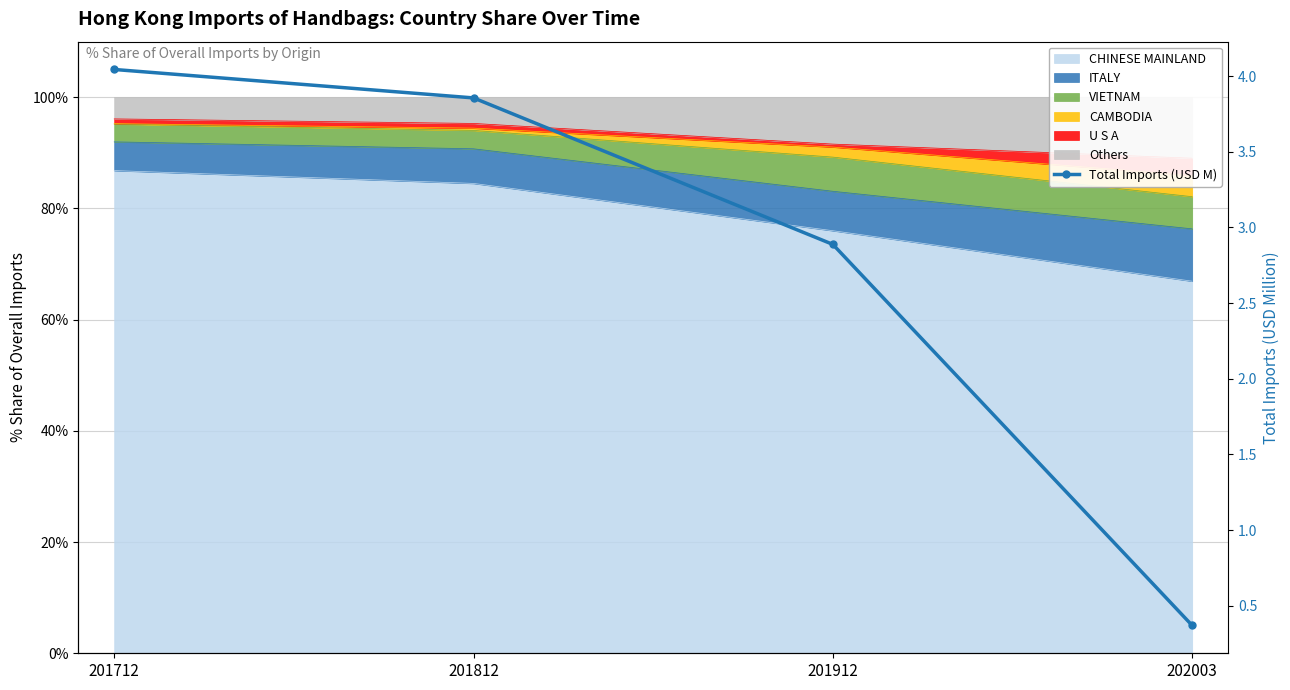

Reading right to left, list all the values displayed in this chart.

0.4	2.9	3.9	4.0